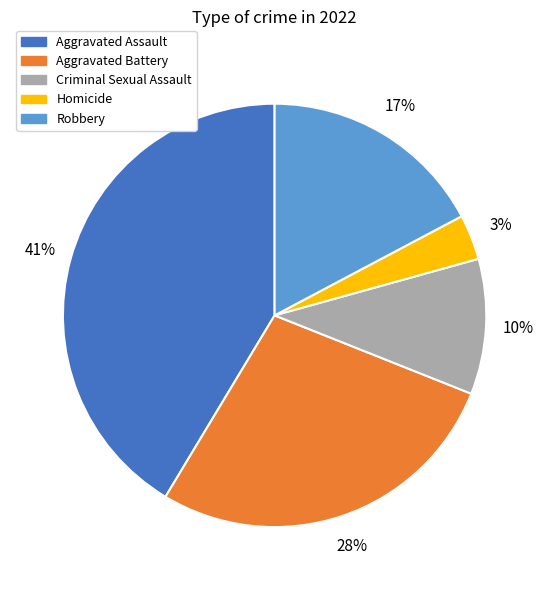

To the nearest percent, what is the combined percentage of Robbery and Aggravated Assault?

59%